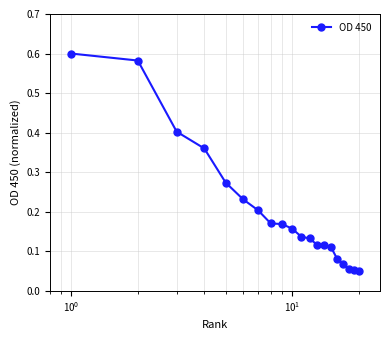

What is the sum of all values?

4.1